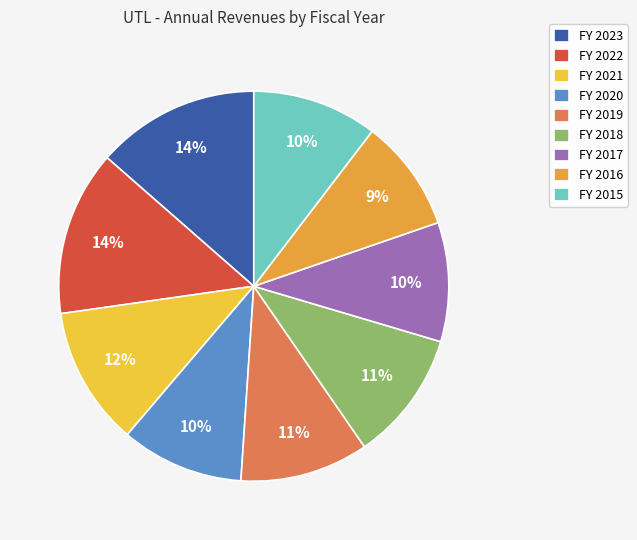

What is the smallest slice in the pie chart?

FY 2016